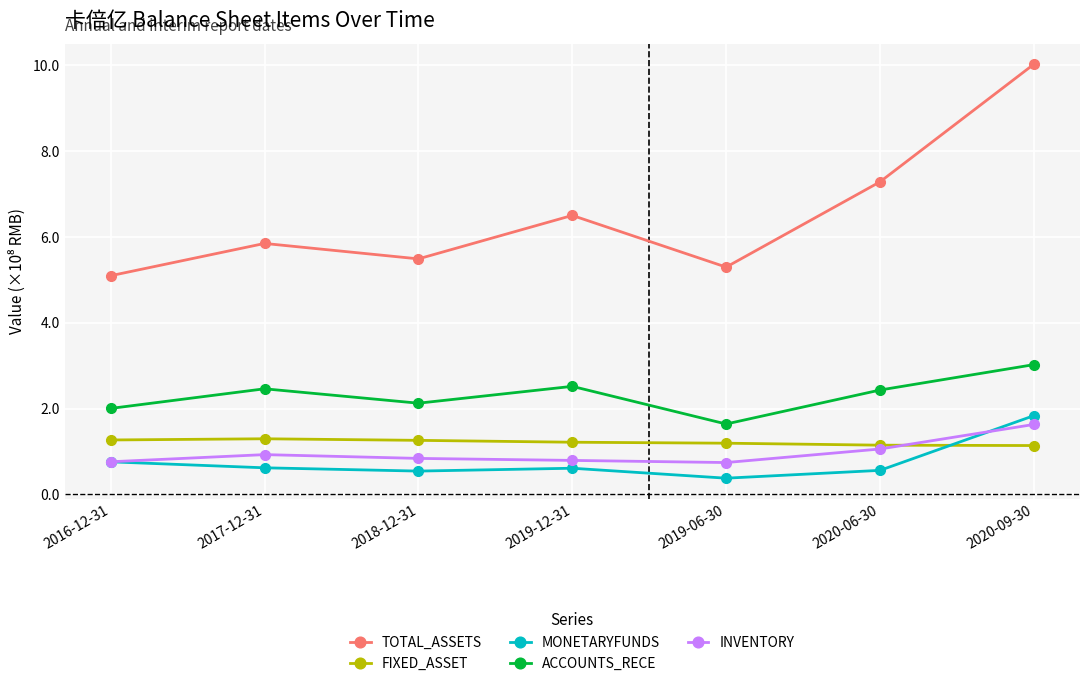

Does the chart display data point markers on the line(s)?

Yes